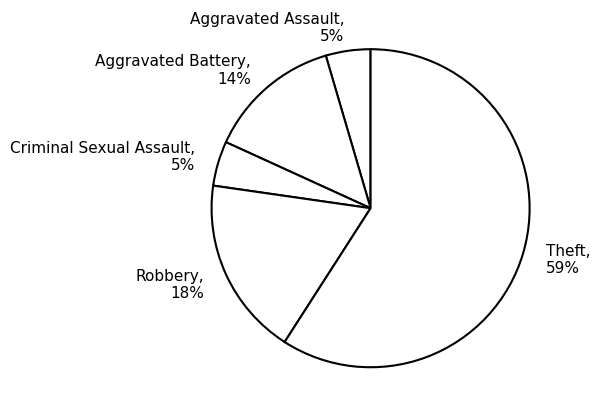

True or false: Aggravated Assault accounts for 5% of the total.

True